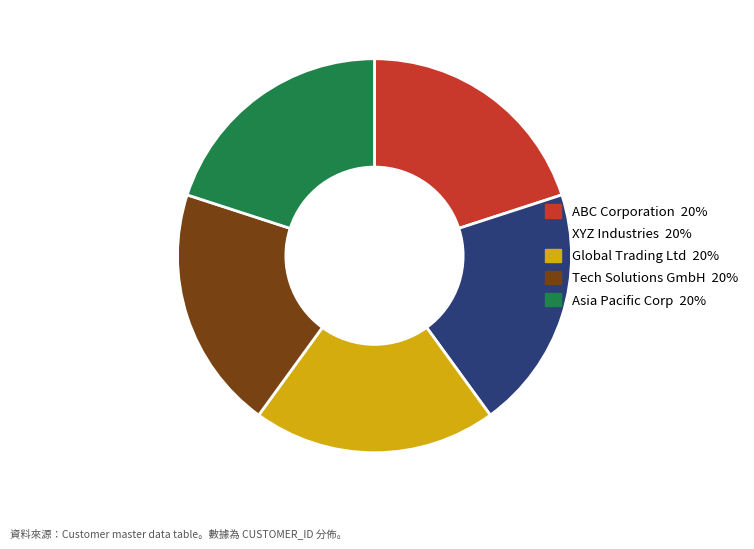

Does any single category account for the majority?

No